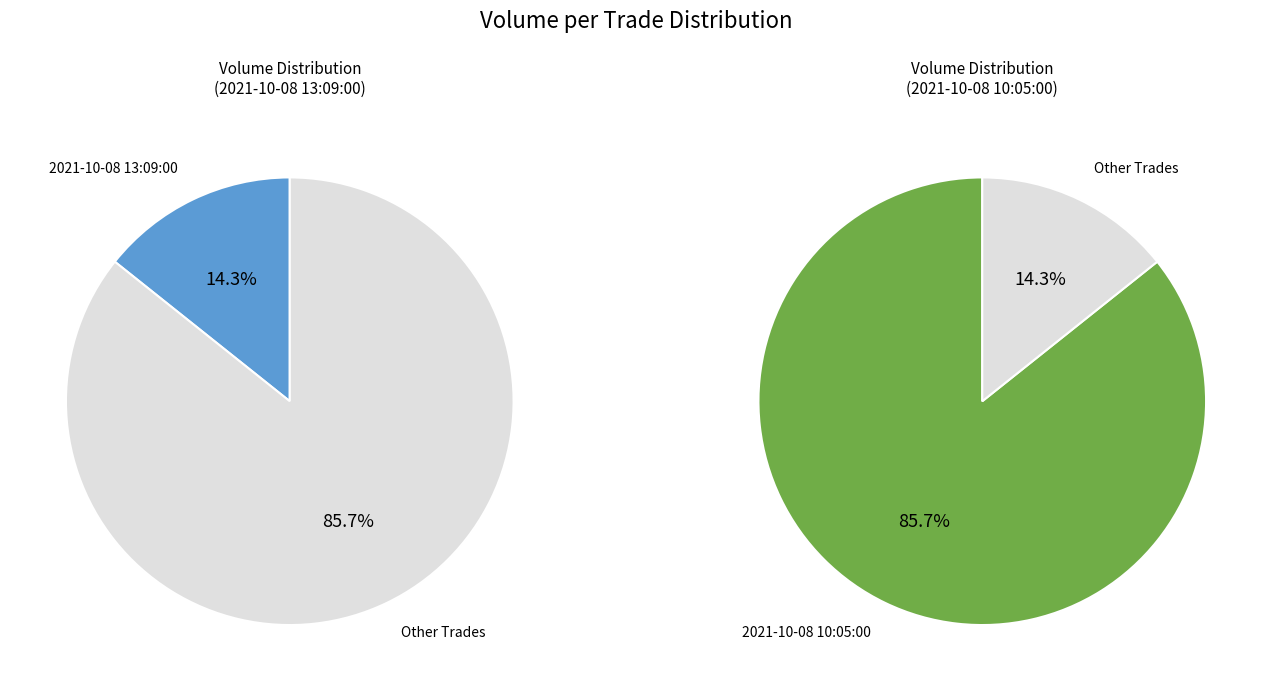

What percentage is the 1 slice, to the nearest percent?

86%